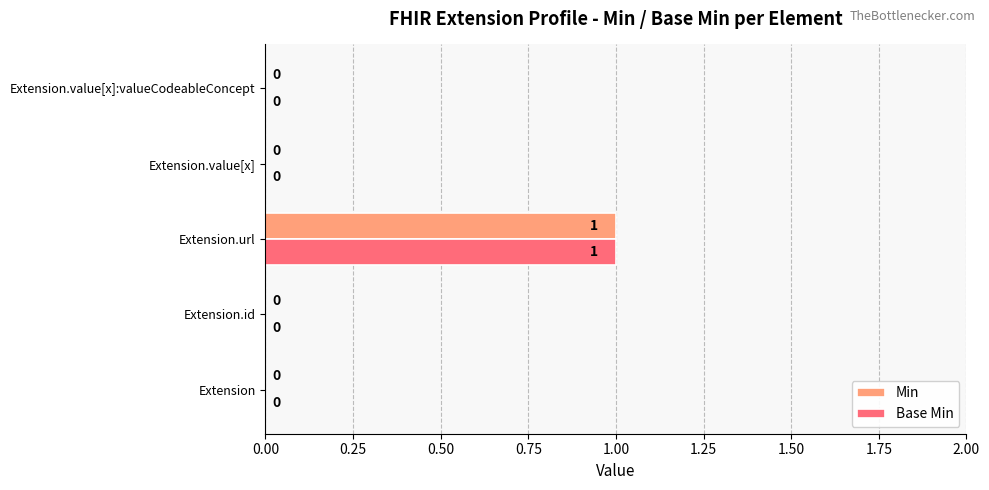

Is it true that Base Min equals 0 at Extension.value[x]:valueCodeableConcept?

True